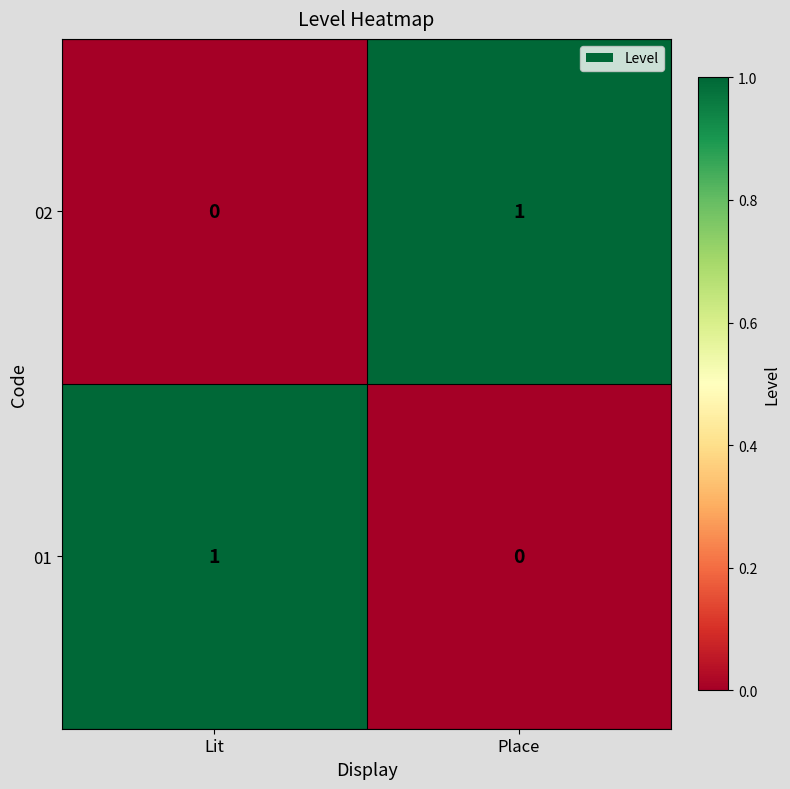

Rank the categories by 01 value from lowest to highest.

Place, Lit